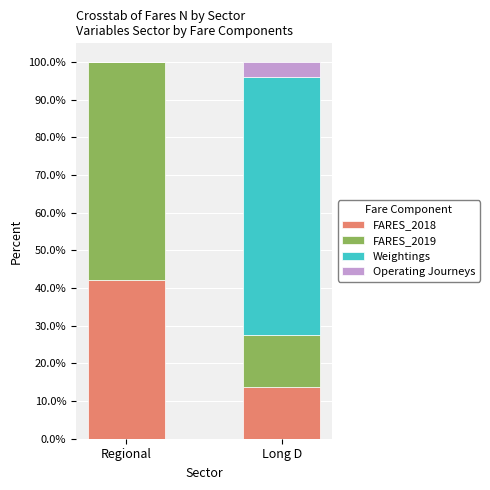

The value of FARES_2018 at Regional is 21.9. True or false?

False